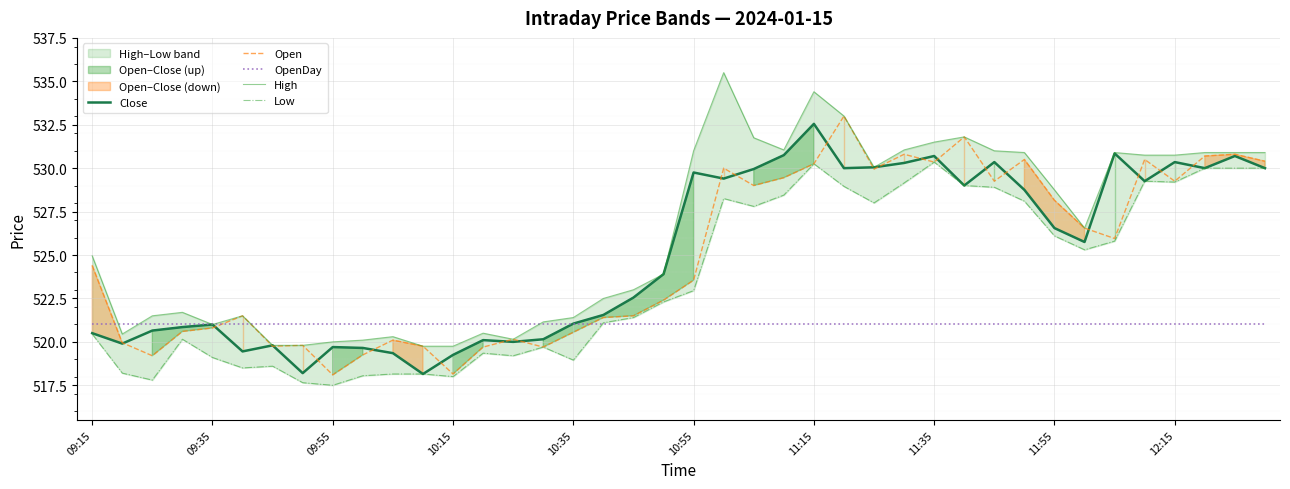

At which label does Close first exceed 525?

10:55